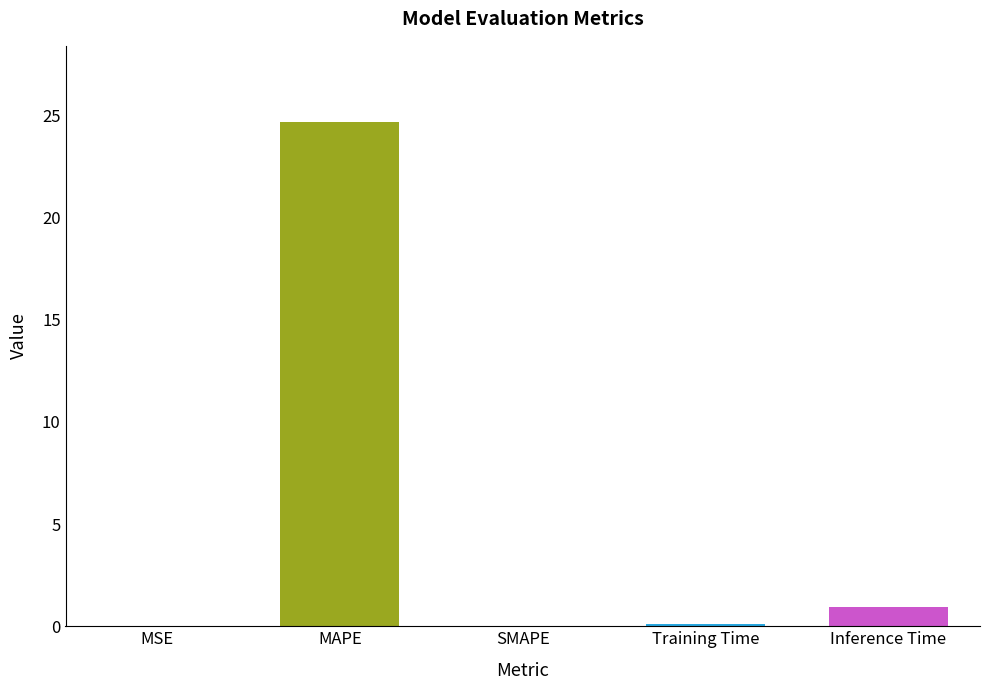

The chart shows a value of 11.0 at SMAPE. True or false?

False